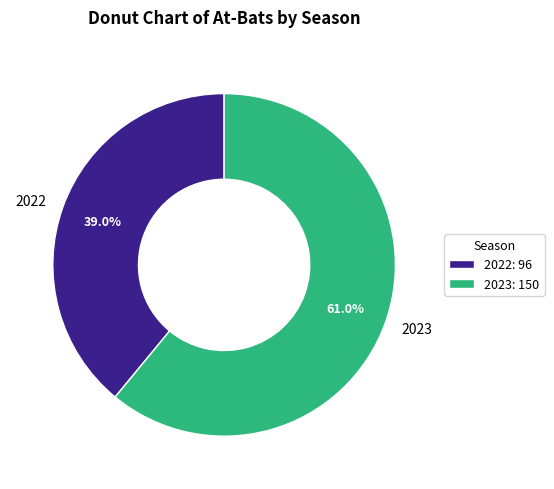

To the nearest percent, what portion does 2023 represent?

61%